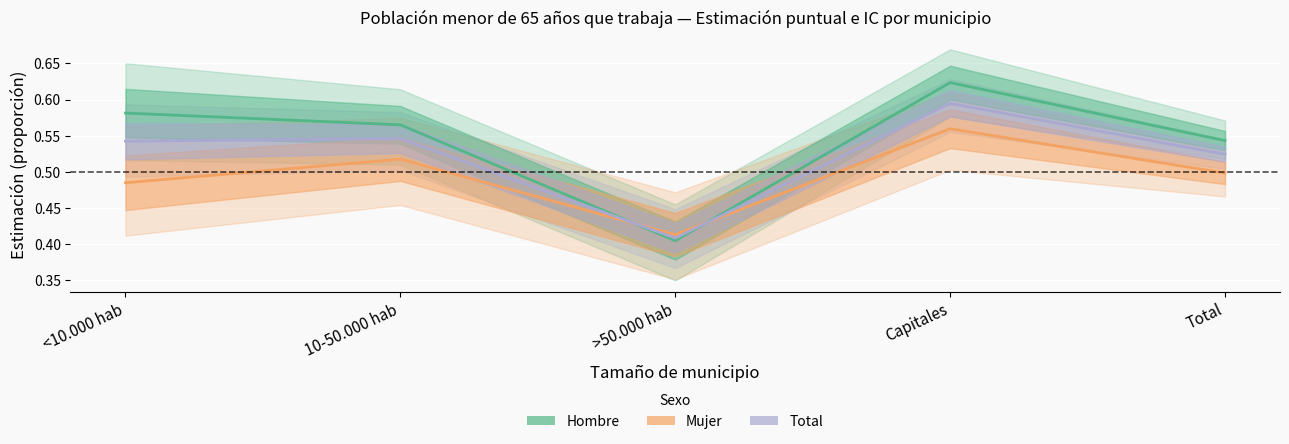

Which series has the largest total across all categories?

Hombre